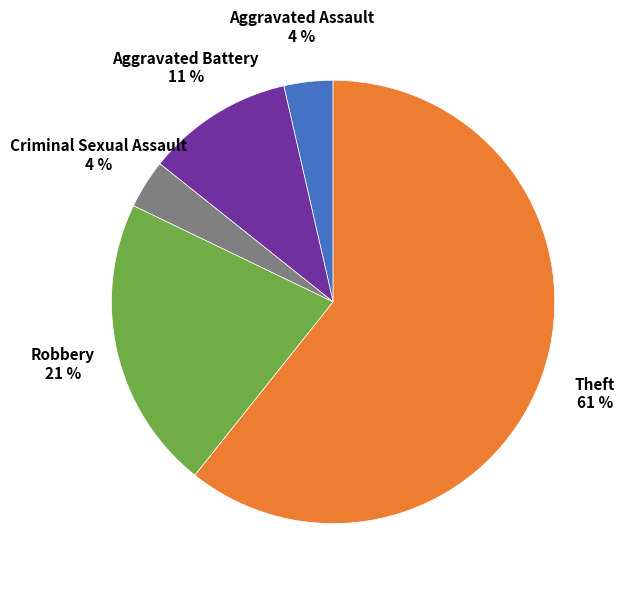

To the nearest percent, what is the average slice percentage?

20%